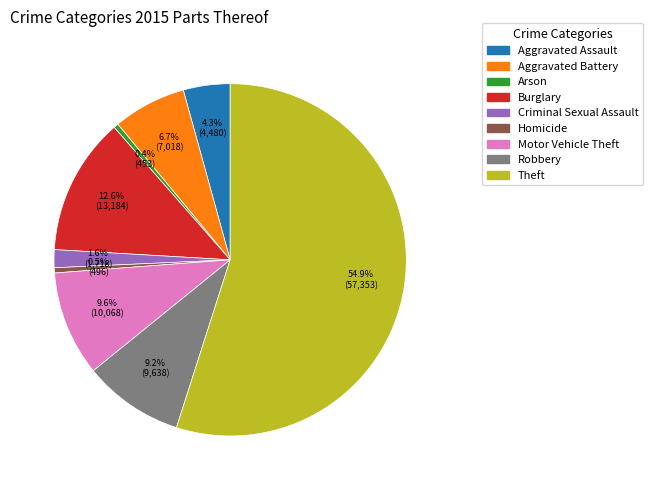

How many slices are in this pie chart?

9